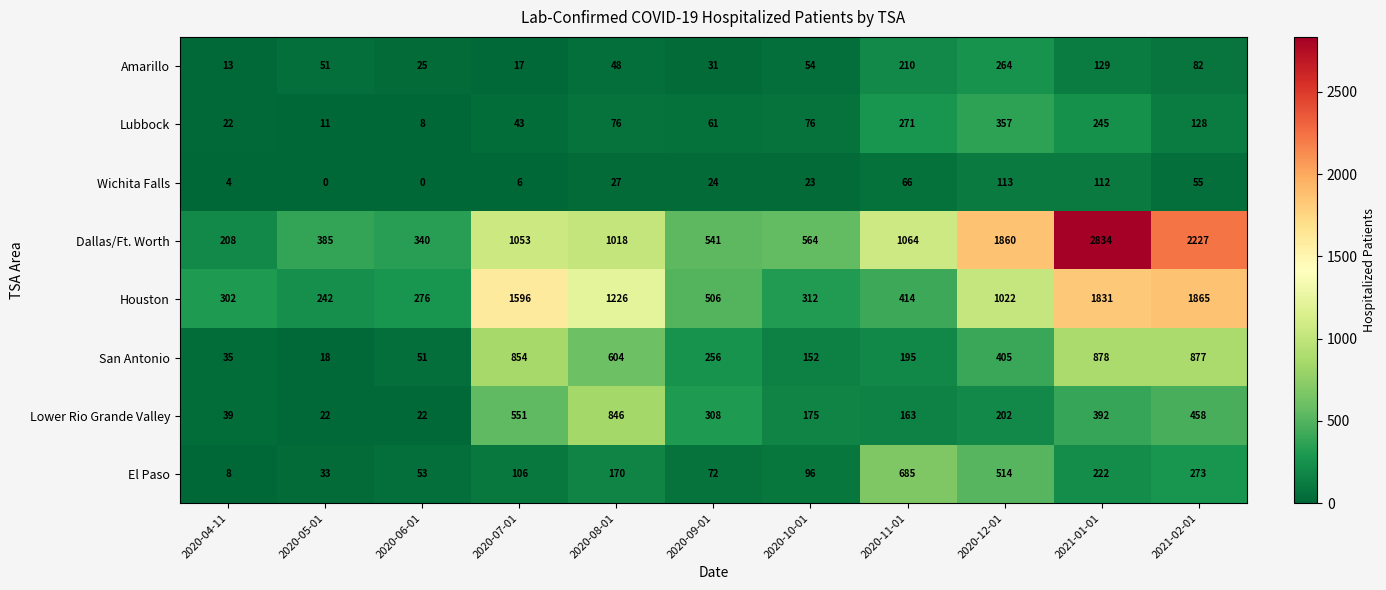

What is the difference between the highest and lowest values at 2020-08-01?

1199